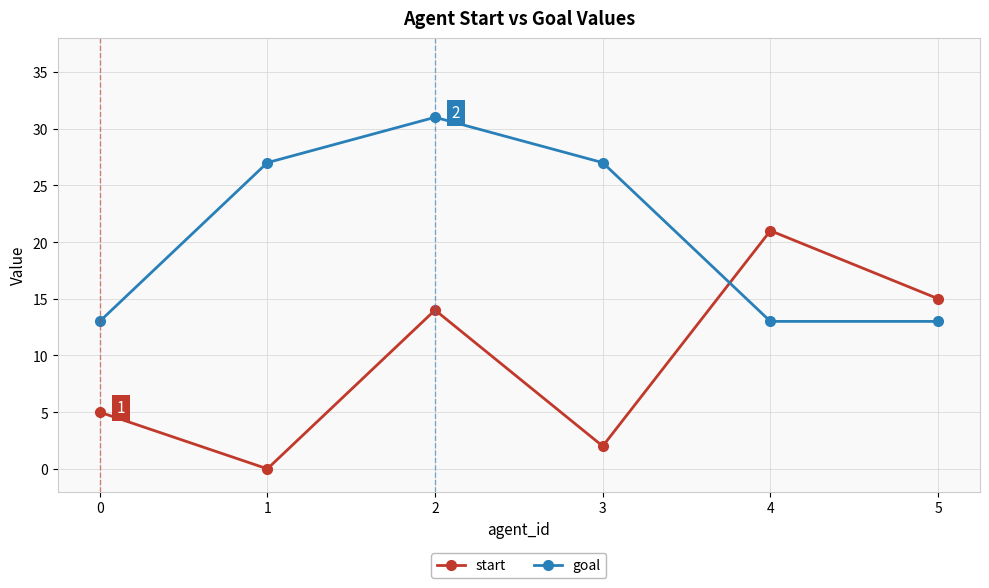

At which category does start reach its first local valley?

1